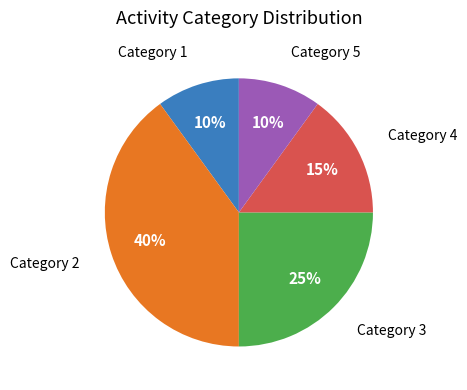

Which category has the biggest portion of the pie?

Category 2